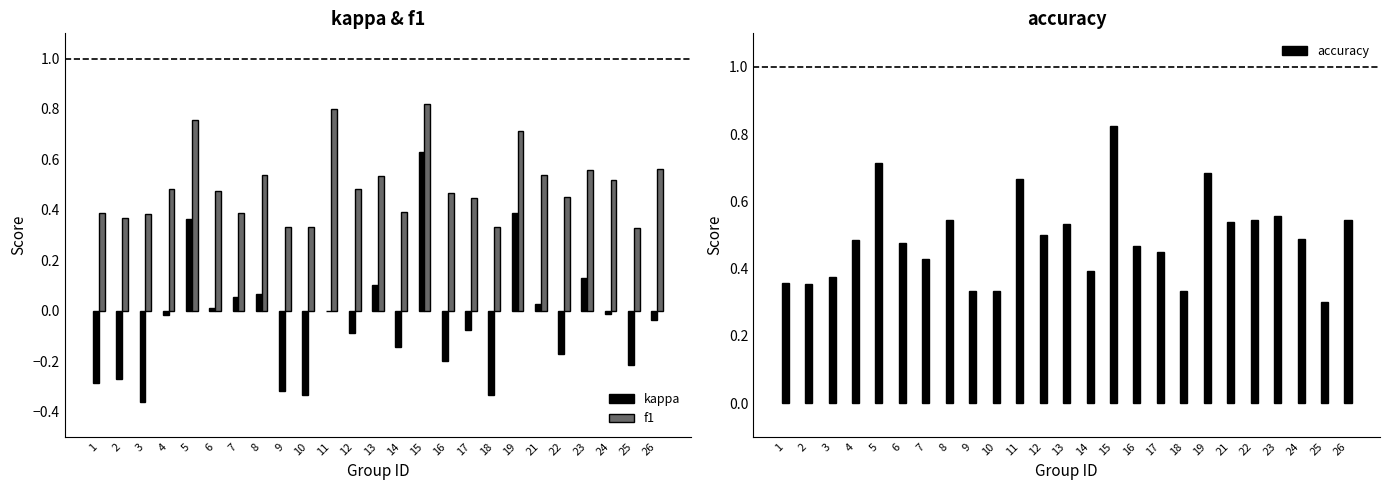

Reading left to right, transcribe all the data shown in this chart.

kappa: -0.3	-0.3	-0.4	-0.0	0.4	0.0	0.1	0.1	-0.3	-0.3	0.0	-0.1	0.1	-0.1	0.6	-0.2	-0.1	-0.3	0.4	0.0	-0.2	0.1	-0.0	-0.2	-0.0
f1: 0.4	0.4	0.4	0.5	0.8	0.5	0.4	0.5	0.3	0.3	0.8	0.5	0.5	0.4	0.8	0.5	0.4	0.3	0.7	0.5	0.4	0.6	0.5	0.3	0.6
accuracy: 0.4	0.4	0.4	0.5	0.7	0.5	0.4	0.5	0.3	0.3	0.7	0.5	0.5	0.4	0.8	0.5	0.5	0.3	0.7	0.5	0.5	0.6	0.5	0.3	0.5